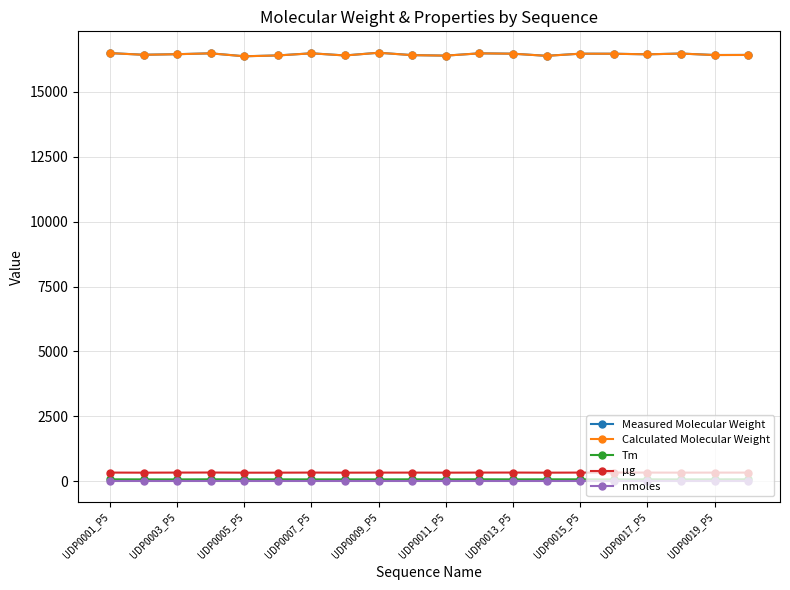

True or false: Measured Molecular Weight has more than 2 points higher than both neighbors.

True